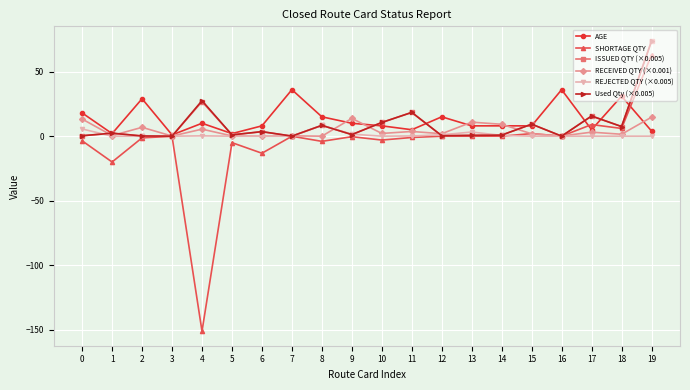

What is the difference between the RECEIVED QTY (×0.001) values at 1 and 9?

13.3